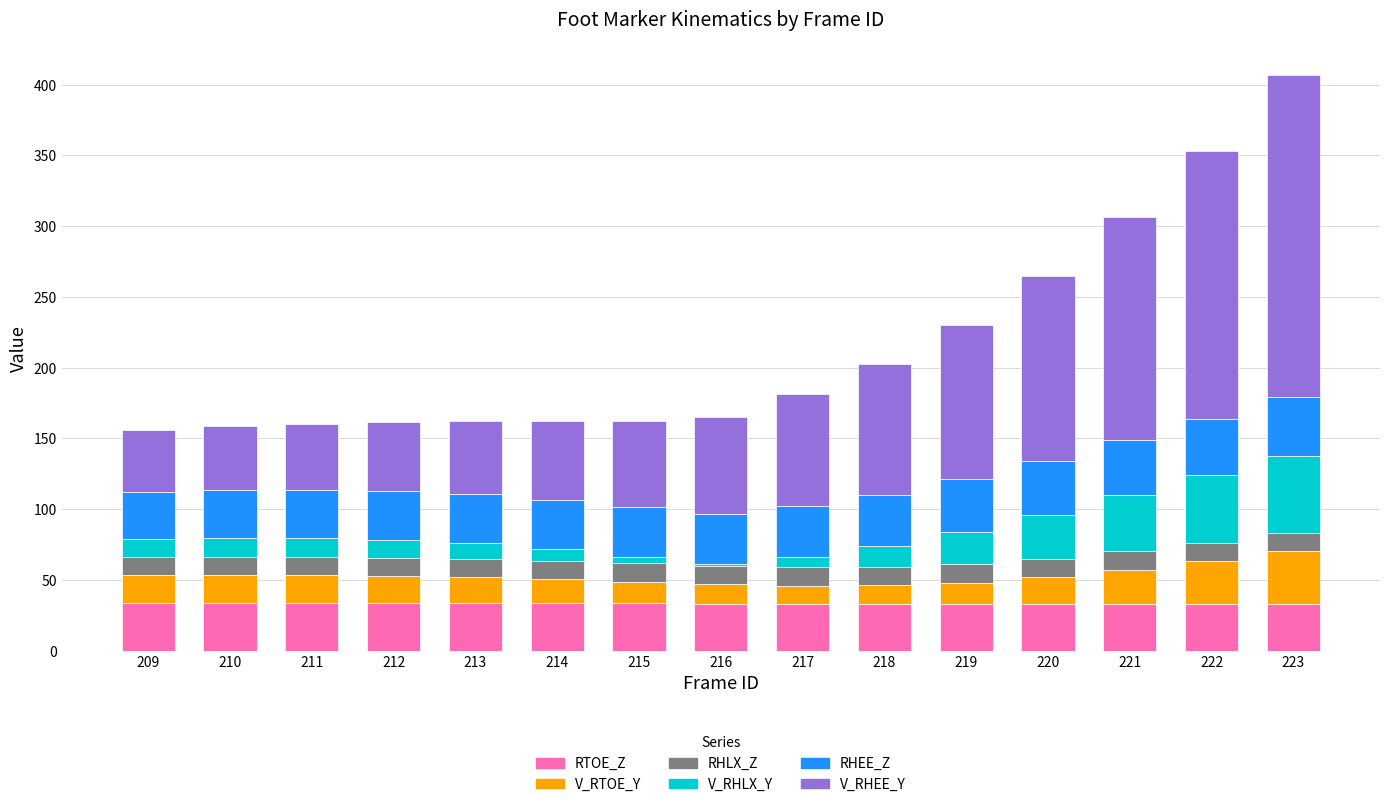

Are the bars horizontal?

No